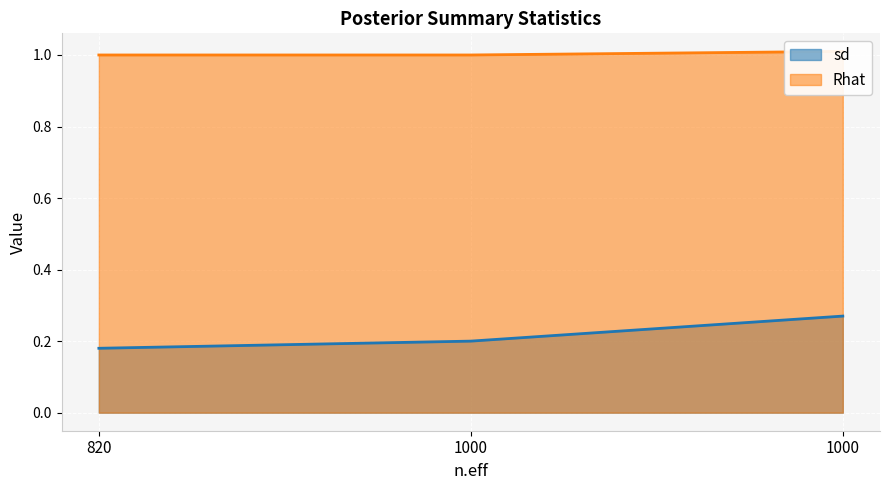

At which label does sd reach its peak?

1000